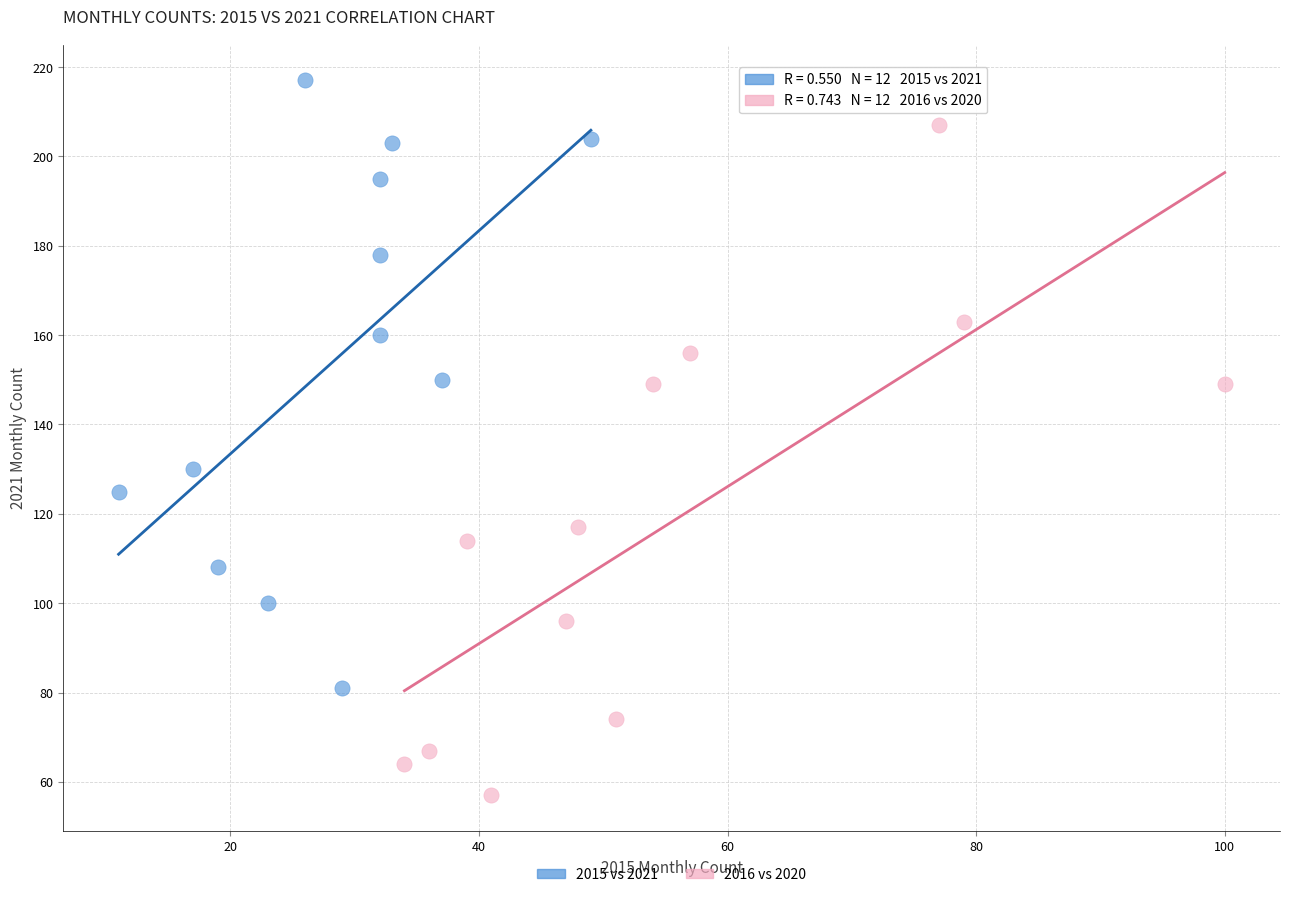

Which series has the largest Y range (max minus min)?

2016 vs 2020